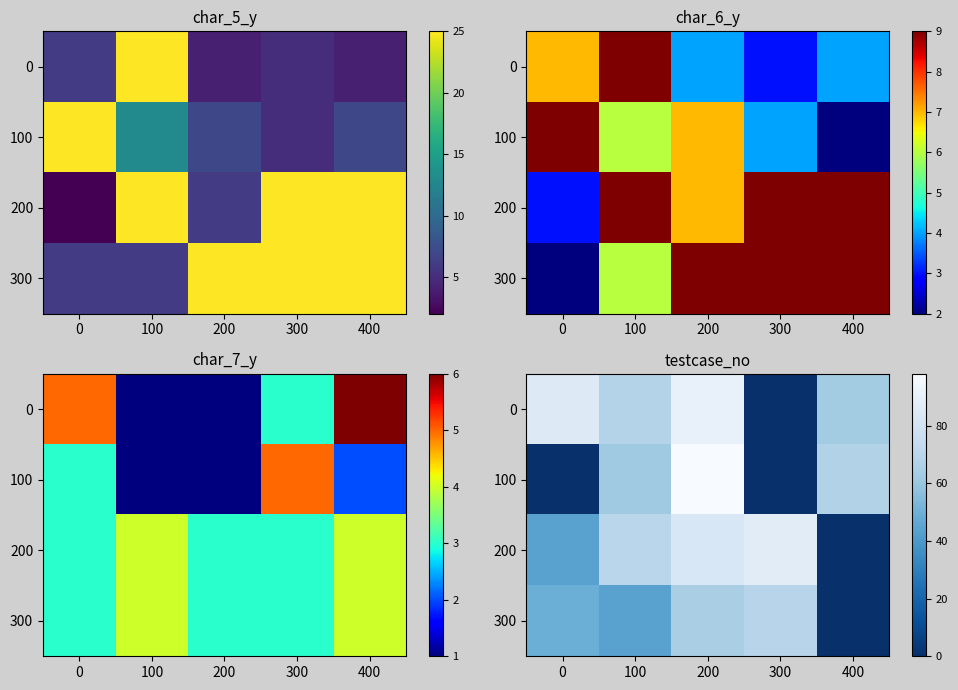

The 300 series shows 44 at 400. True or false?

False